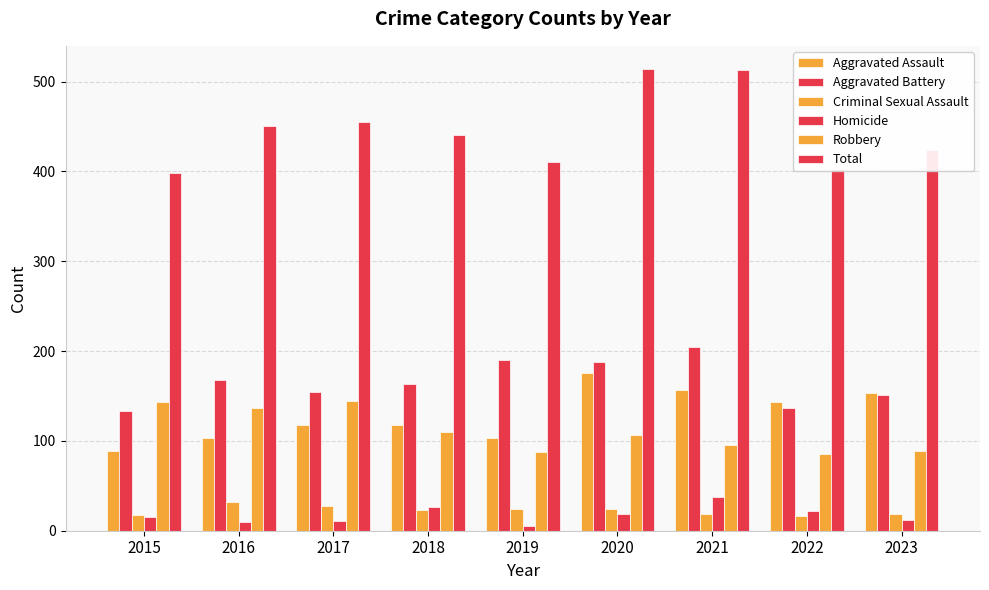

How many groups of bars are there?

9